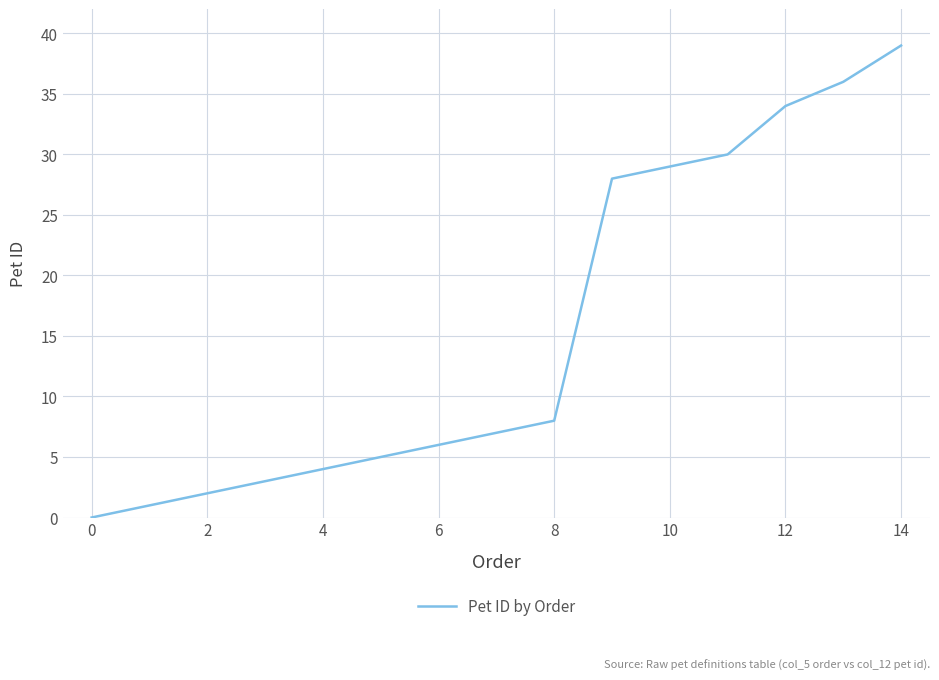

What is the maximum value shown in the chart?

39